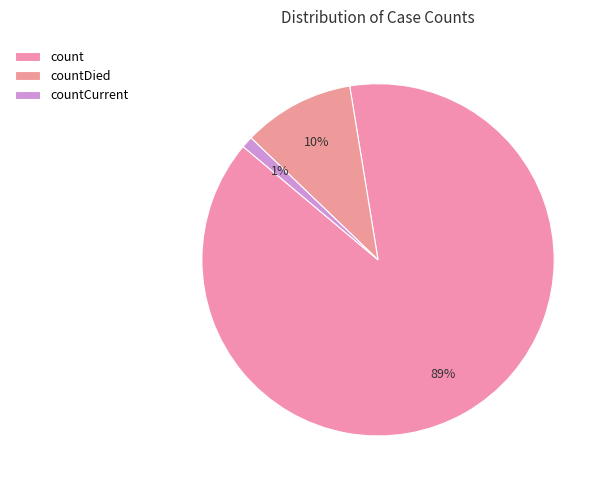

What percentage is NOT represented by countDied?

89.7%